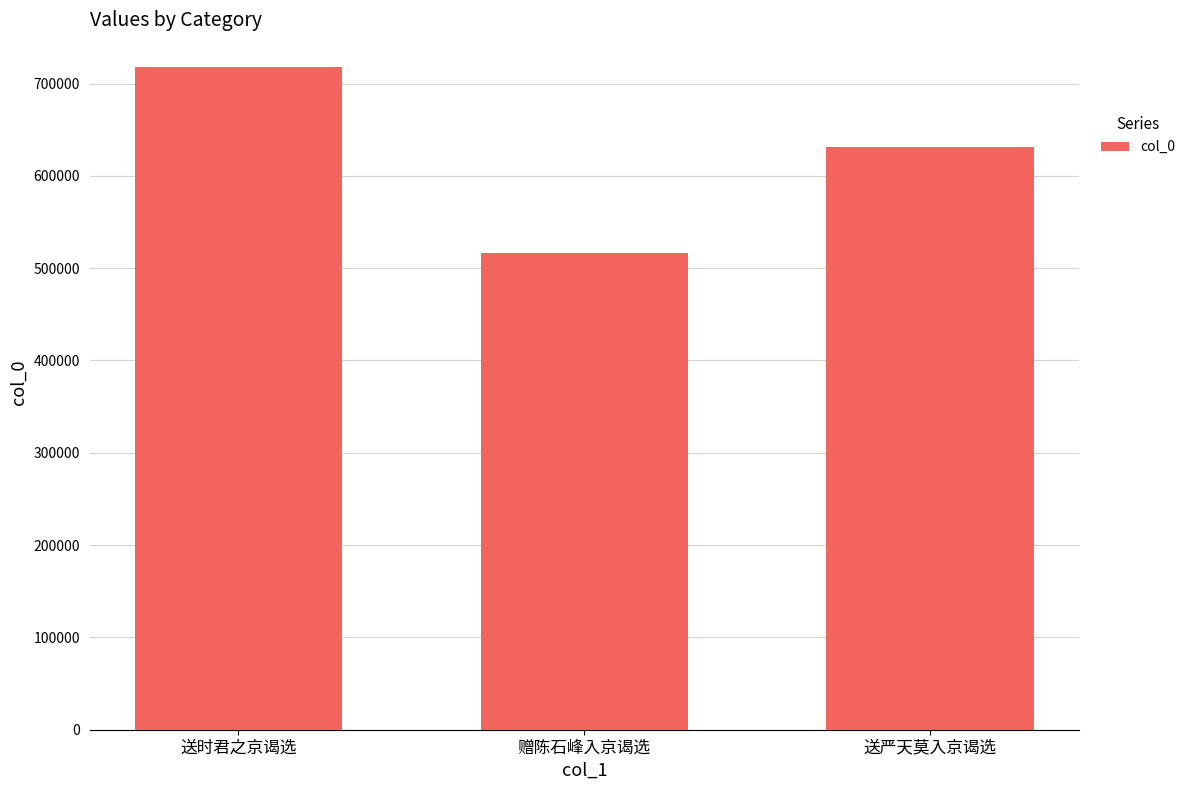

Read the value at 赠陈石峰入京谒选, to the nearest 50.

516200